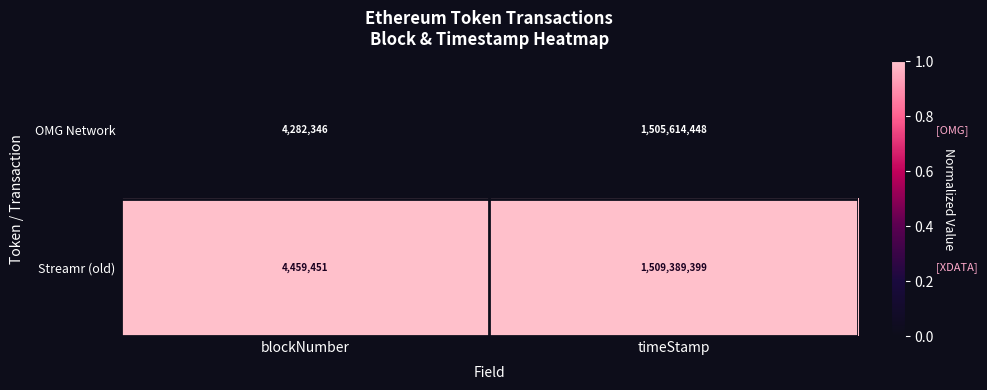

Reading right to left, what are all the values shown in this chart?

OMG Network: timeStamp=1505614448	blockNumber=4282346
Streamr (old): timeStamp=1509389399	blockNumber=4459451